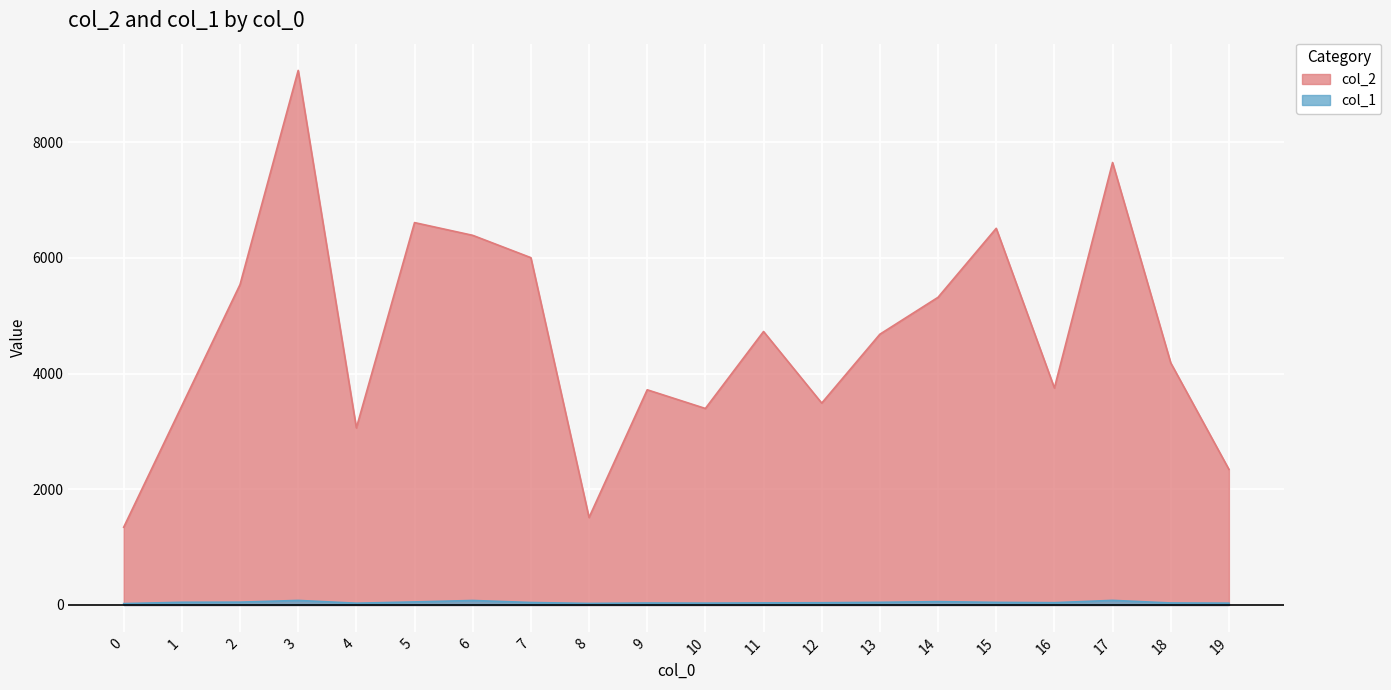

Which has a higher value, 2 or 17?

17